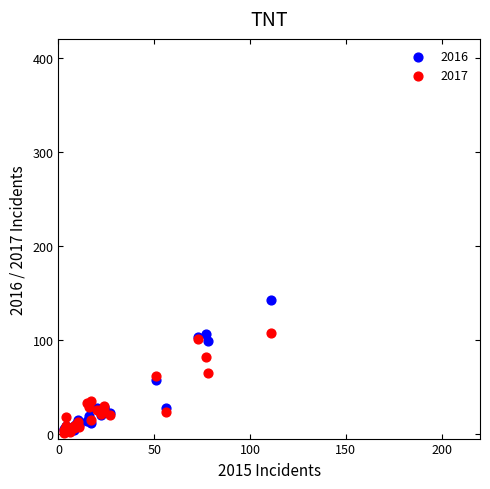

What are all the series names shown in the legend?

2016, 2017